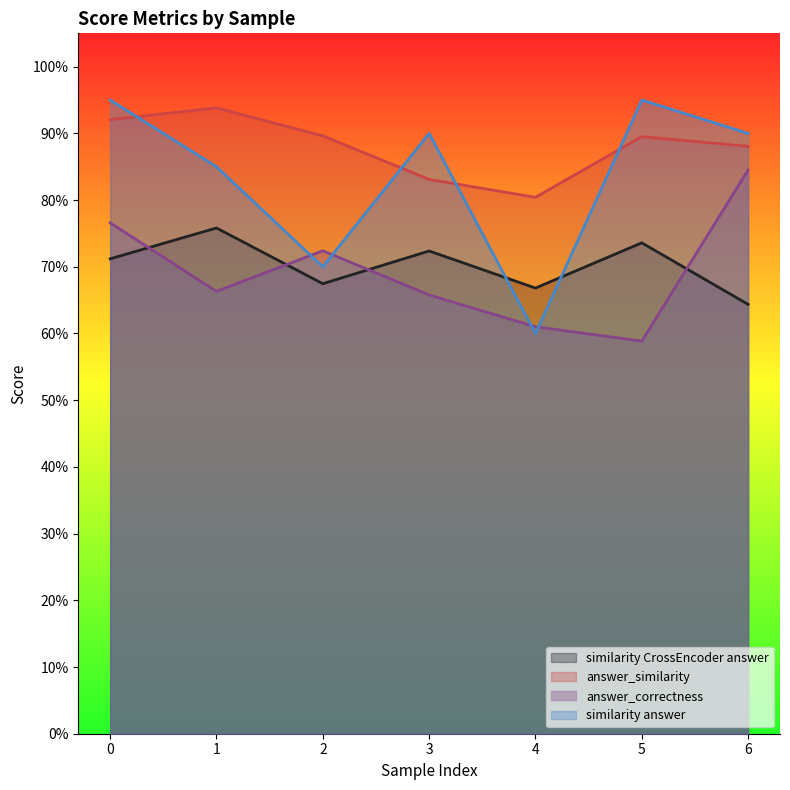

True or false: answer_similarity and similarity CrossEncoder answer cross at least once.

False